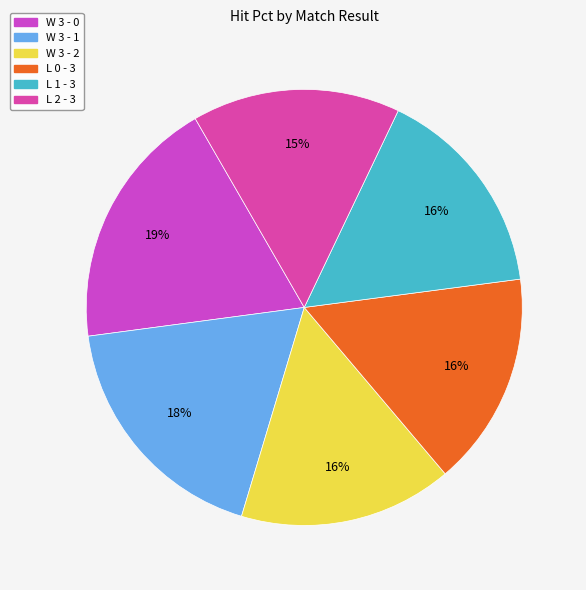

Count the number of slices in the pie.

6